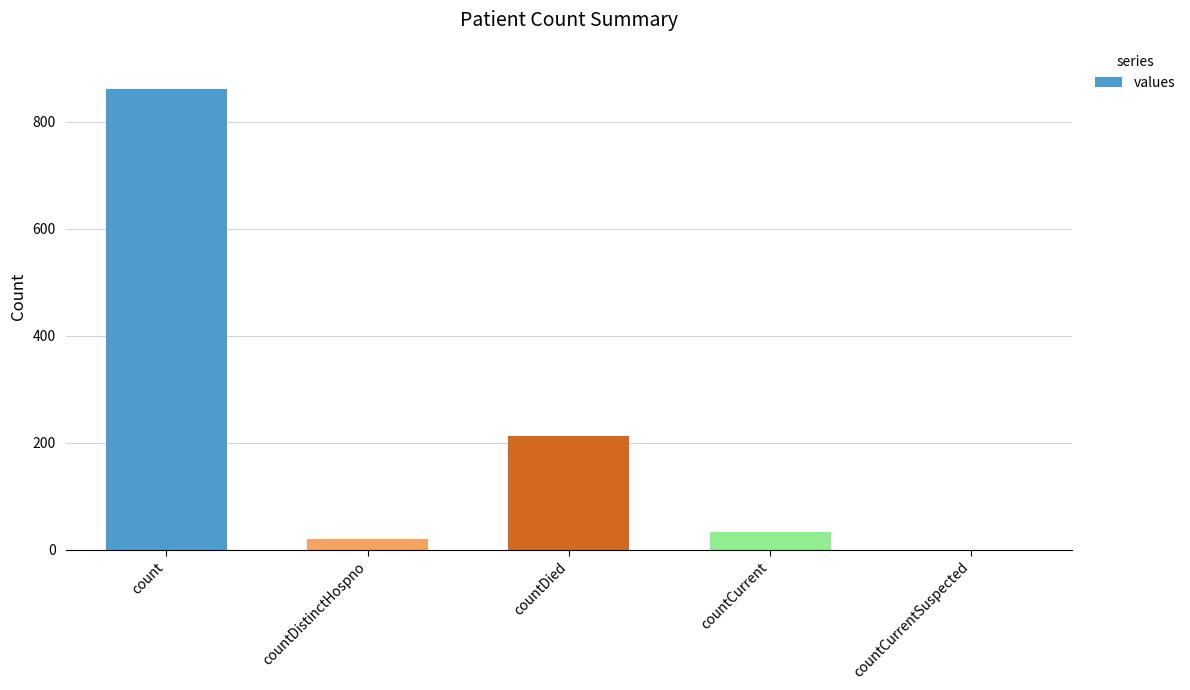

What is the greatest value displayed?

862